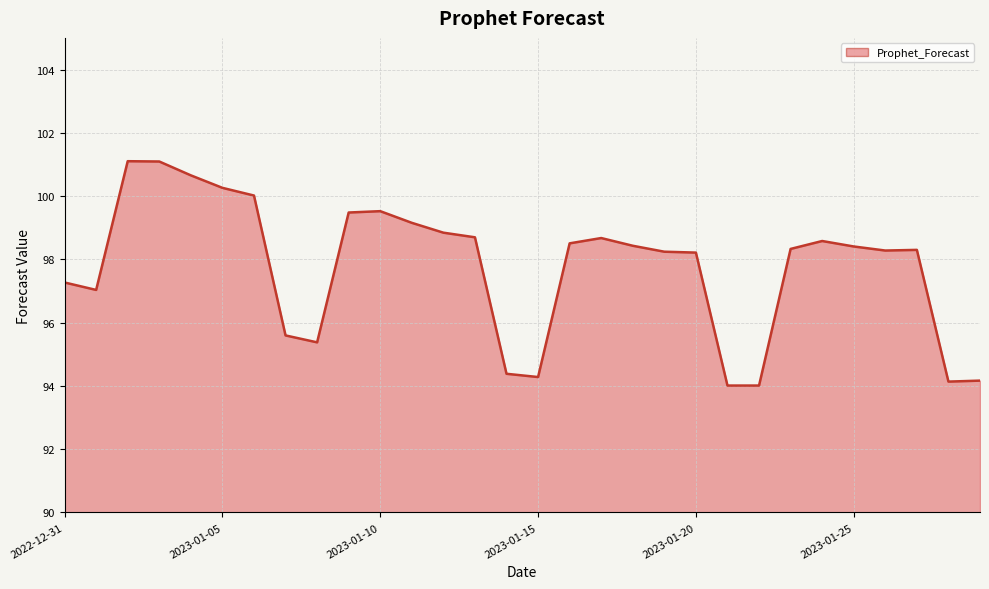

Reading right to left, transcribe all the data shown in this chart.

94.2	94.1	98.3	98.3	98.4	98.6	98.3	94.0	94.0	98.2	98.2	98.4	98.7	98.5	94.3	94.4	98.7	98.8	99.2	99.5	99.5	95.4	95.6	100.0	100.3	100.7	101.1	101.1	97.0	97.3